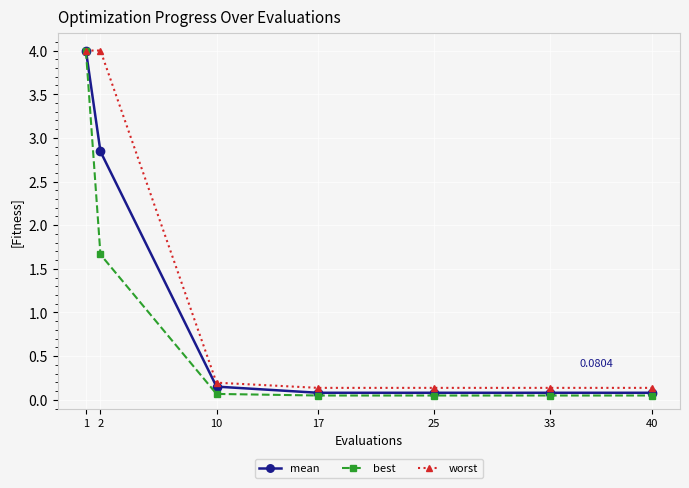

What is the value of the mean point at the 4th from the left?

0.1